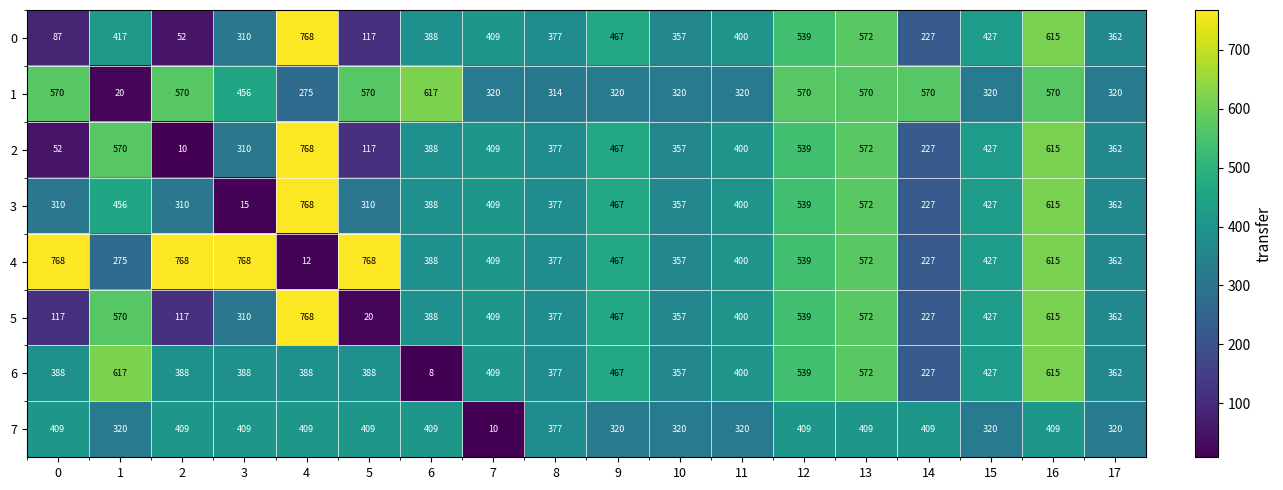

What is the total value across all series at 3?

2966